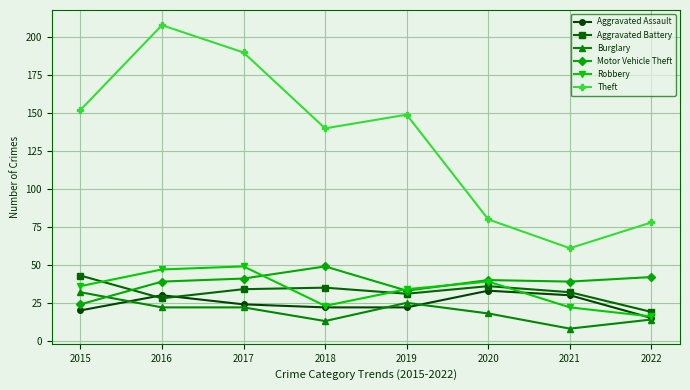

Which series has the largest range (max minus min)?

Theft